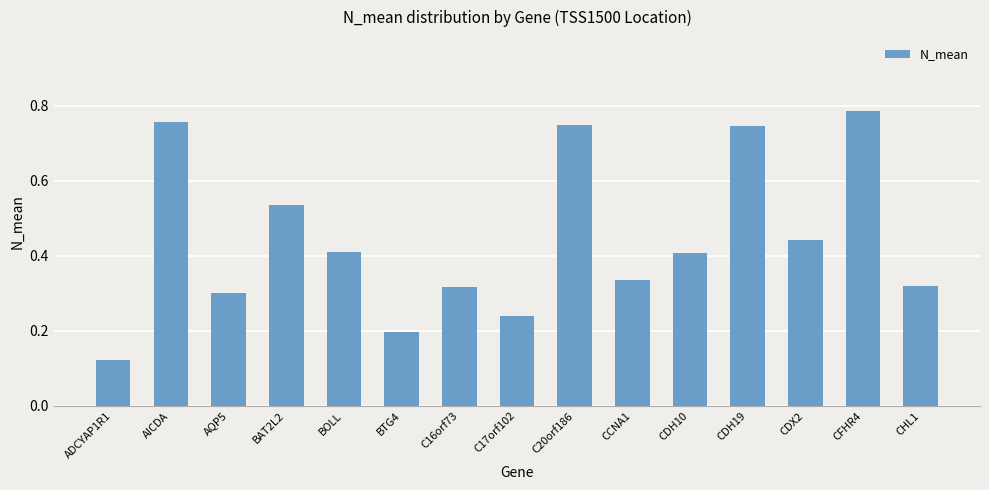

Is it true that the value at CDX2 is 0.6?

False